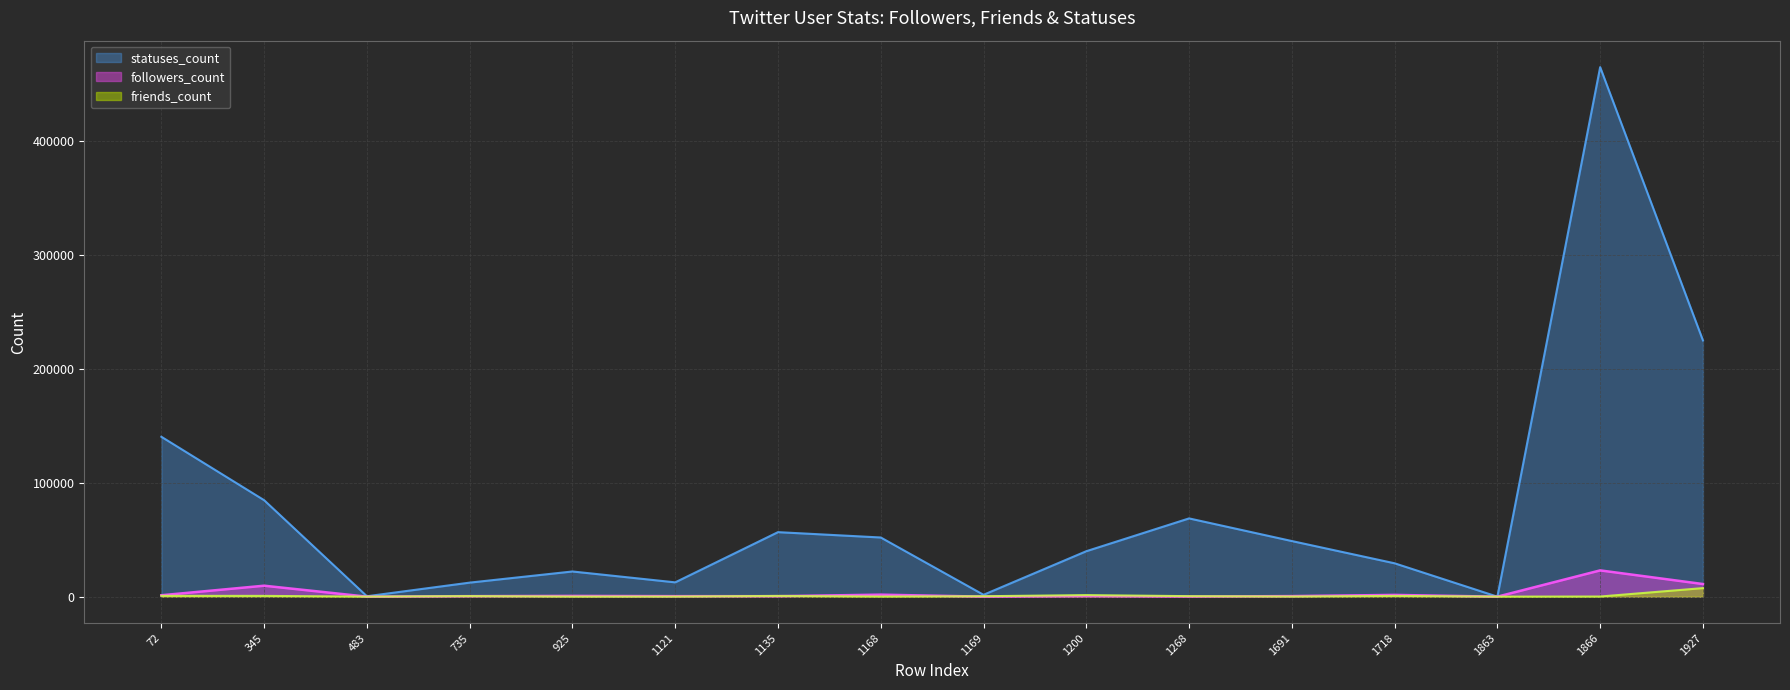

How many intersections are there between friends_count and followers_count?

8